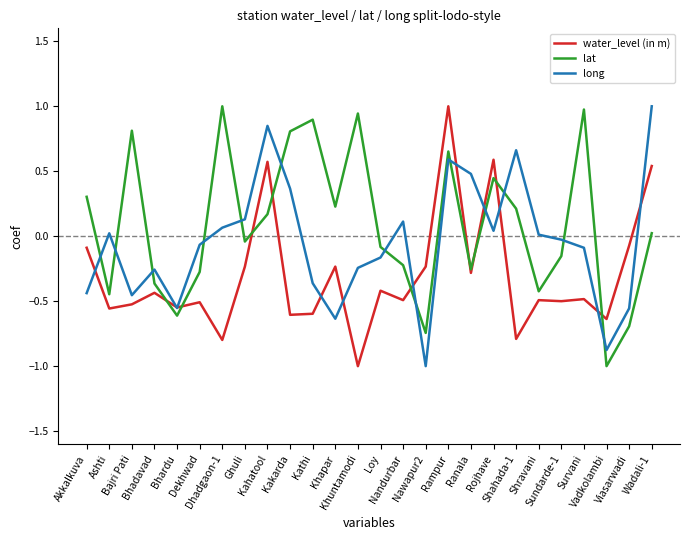

Which series has the largest total across all categories?

lat